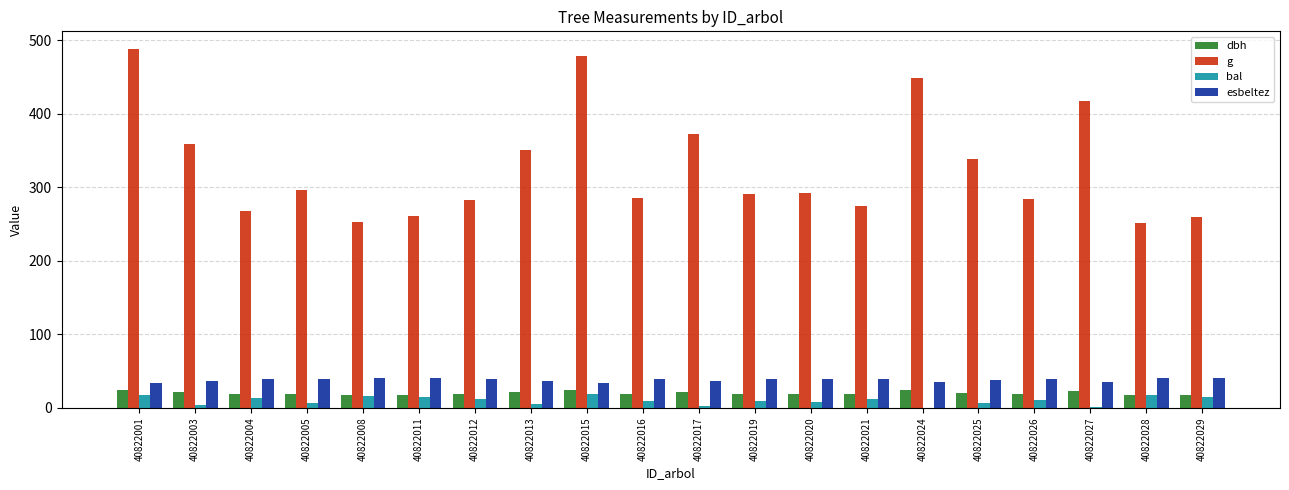

The value of esbeltez at 40822001 is 33.9. True or false?

True